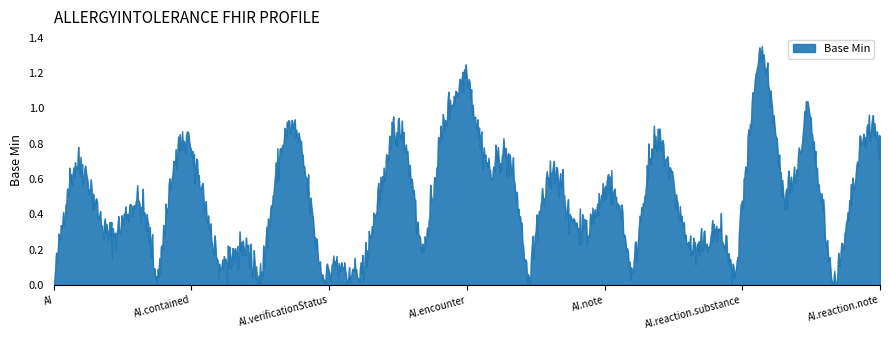

Does the chart display data point markers on the line(s)?

No